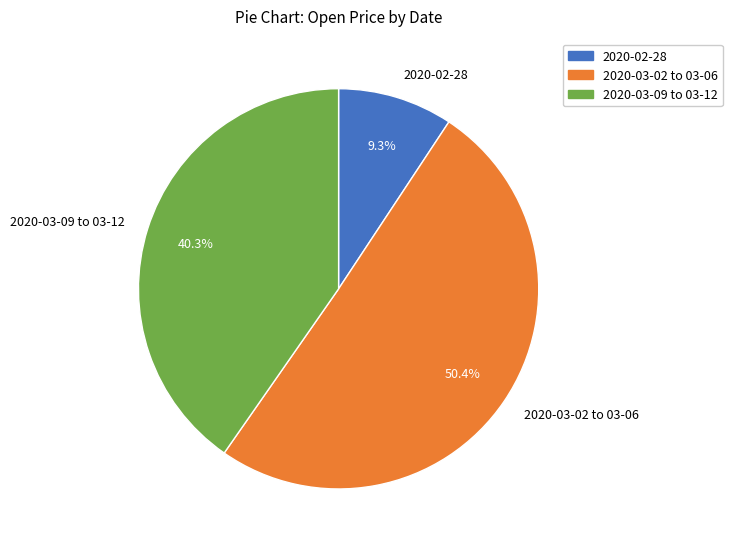

Do 2020-03-09 to 03-12 and 2020-02-28 together represent more than half of the pie?

No